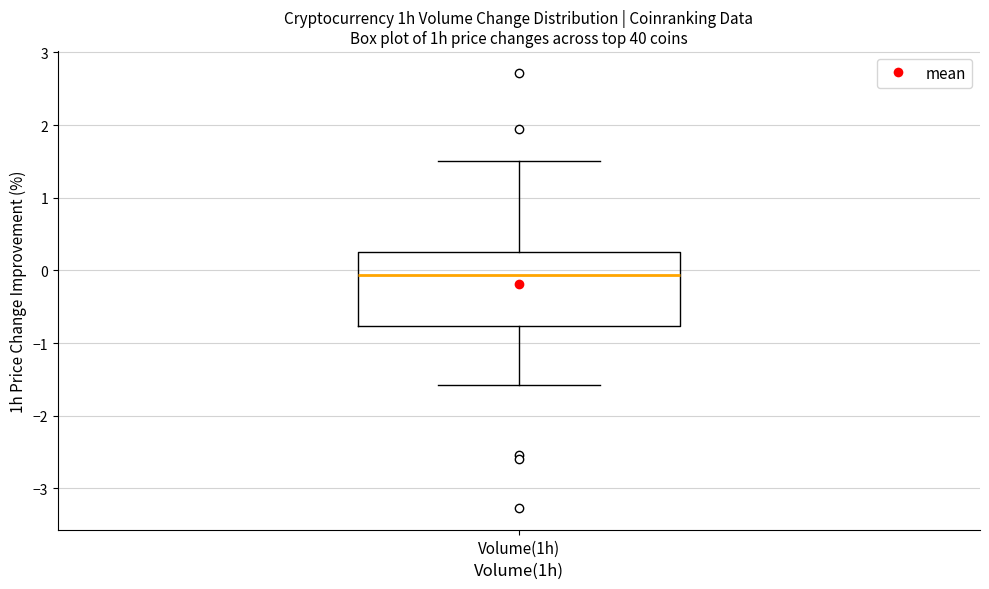

Where does the upper whisker of the box for Volume(1h) end on the y-axis? The values are not printed on the chart, so give them approximately, as read against the axis.

1.5